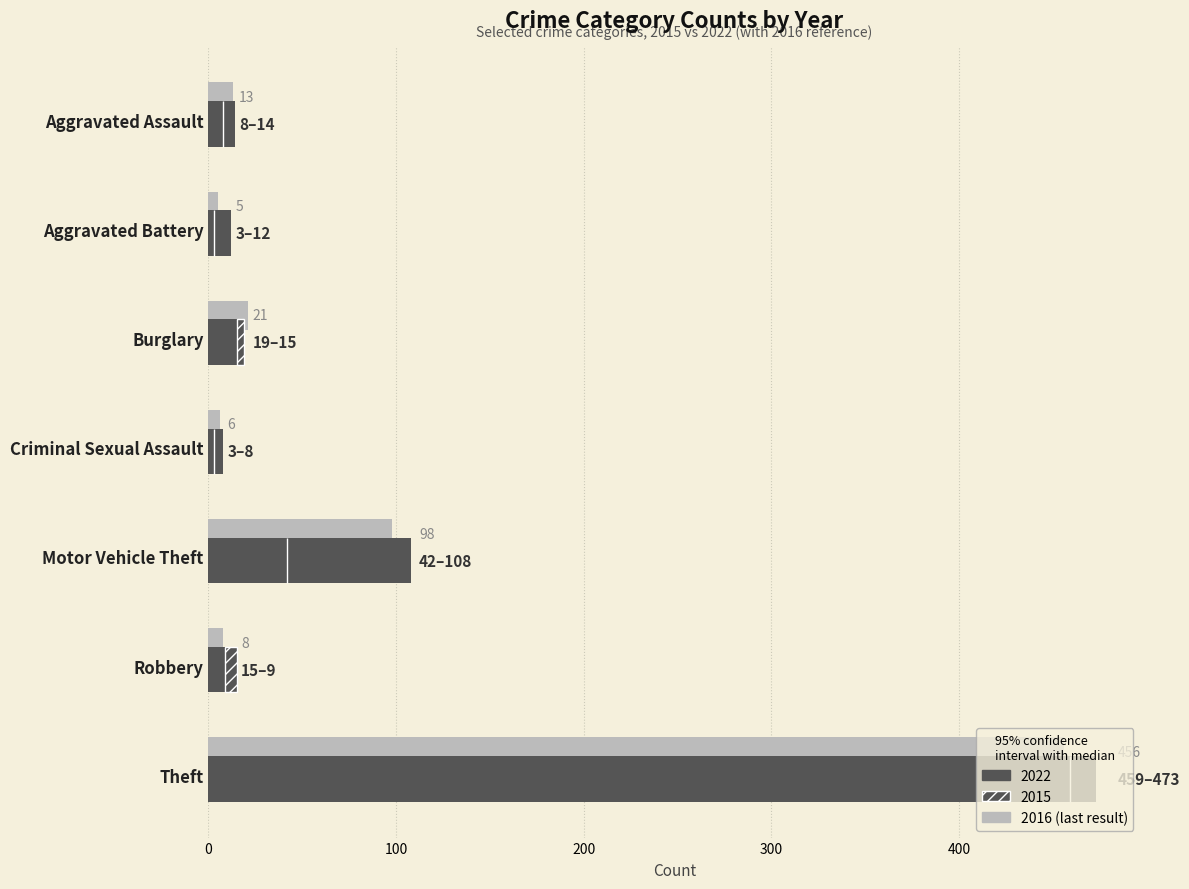

Rank the series at Robbery from lowest to highest value.

2015 (hatched portion), 2016 (reference)